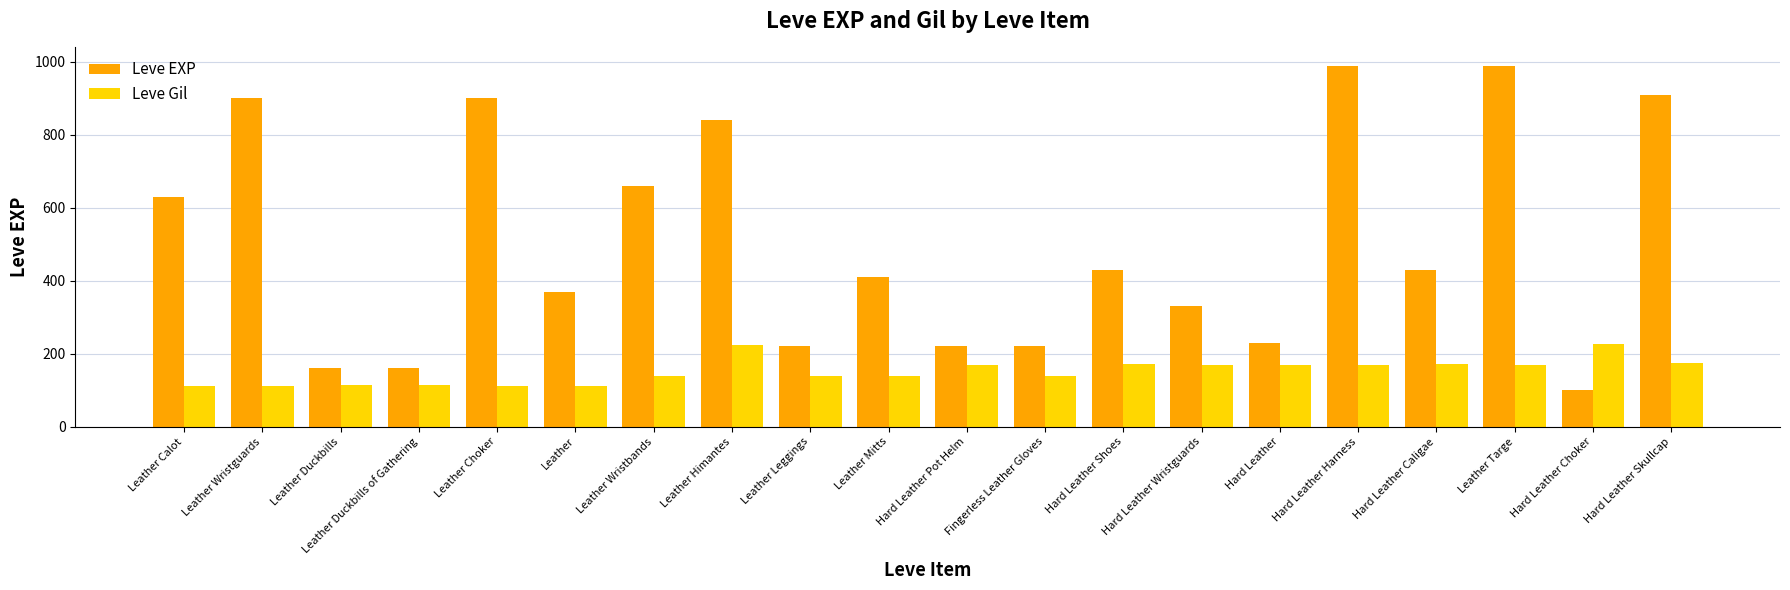

At which label does Leve EXP reach its minimum?

Hard Leather Choker